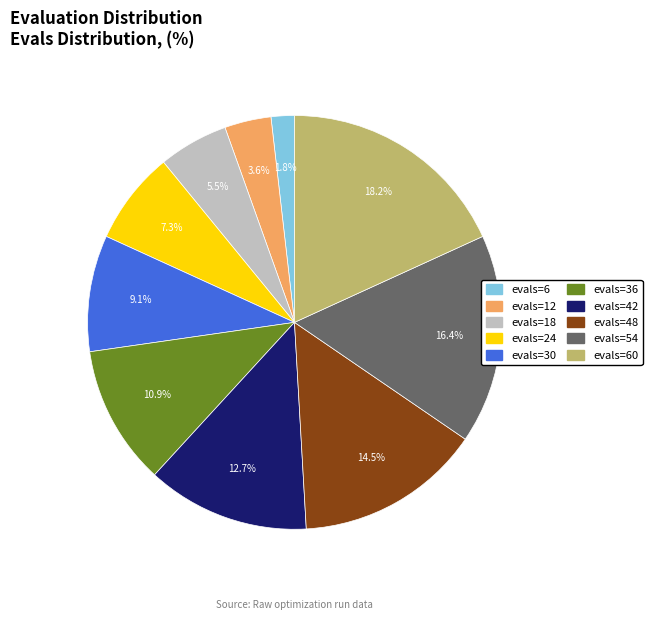

Is there any slice that represents more than half of the pie?

No